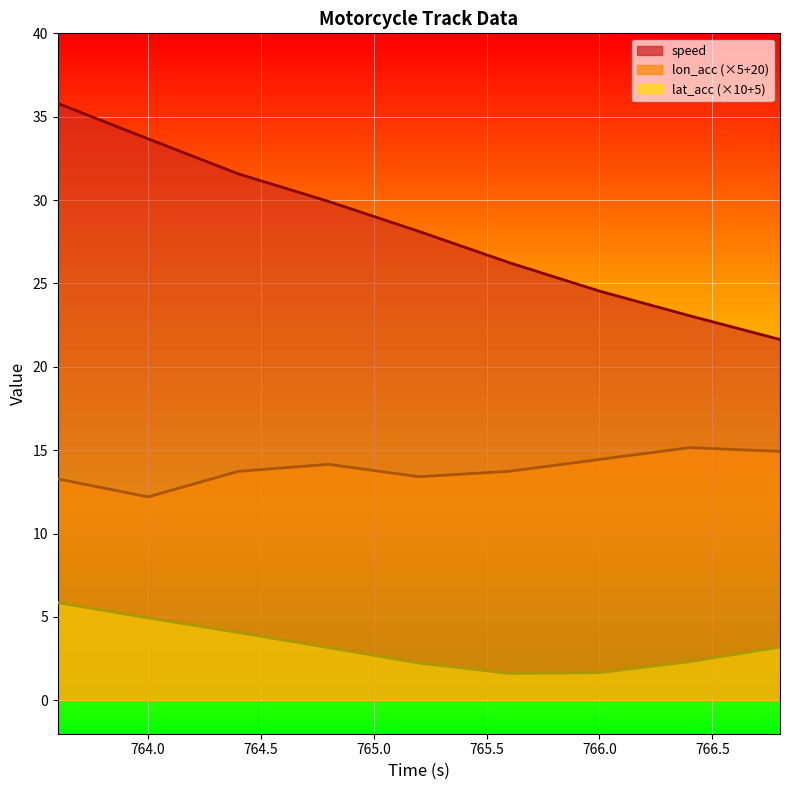

At 764.4, list the series in order from smallest to largest.

lat_acc, lon_acc, speed